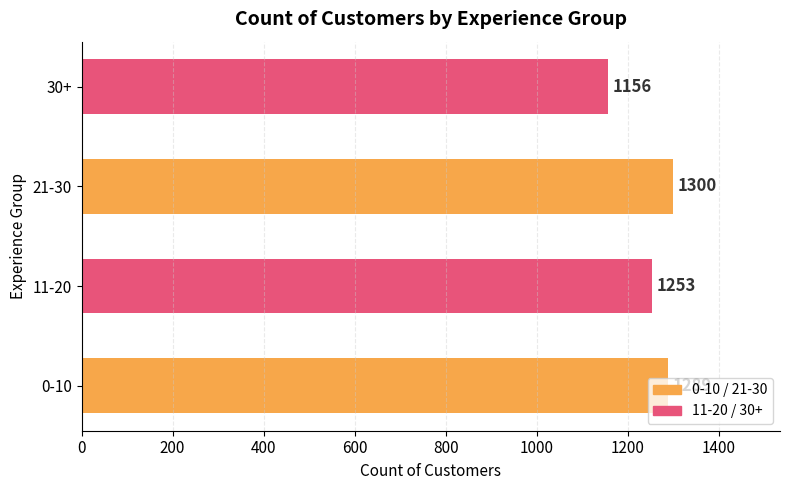

Rank the categories by value from lowest to highest.

30+, 11-20, 0-10, 21-30